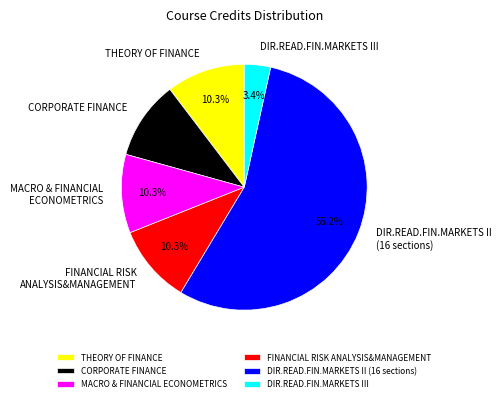

What is the ratio of the value at DIR.READ.FIN.MARKETS III to the value at THEORY OF FINANCE?

0.3